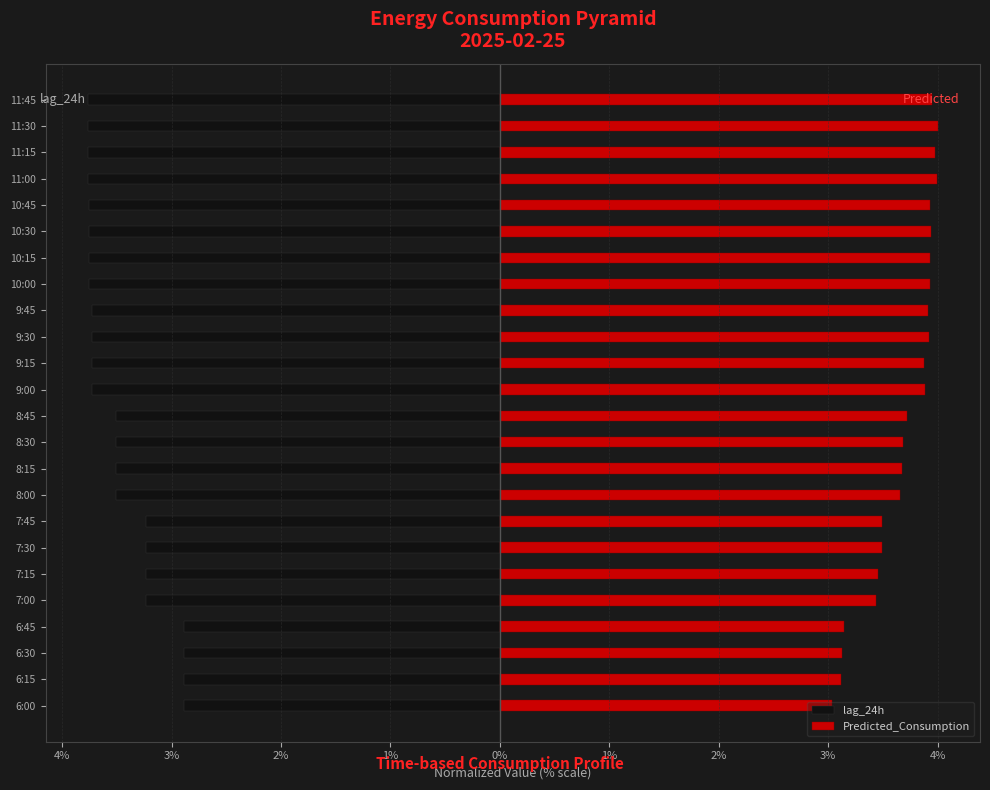

What are all the series names shown in the legend?

lag_24h, Predicted_Consumption